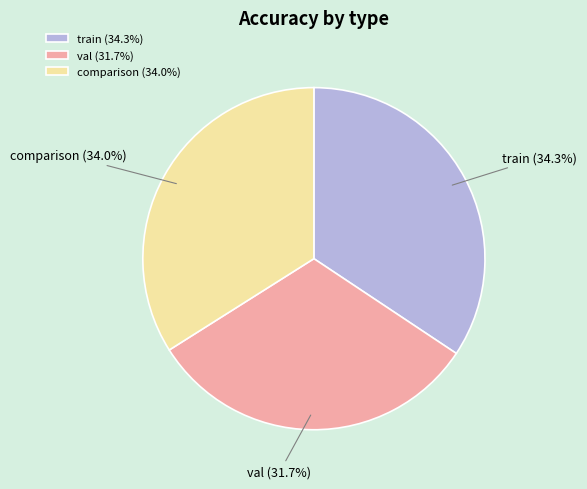

Combined, do comparison and train account for over 50%?

Yes